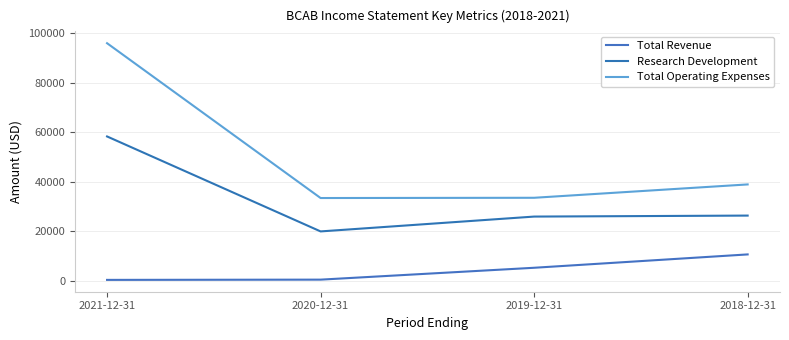

The value of Total Operating Expenses at 2020-12-31 is 20396. True or false?

False